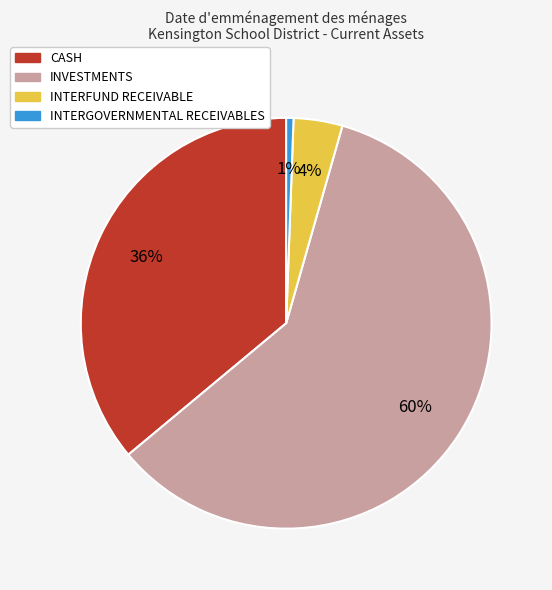

What percentage is the INTERFUND RECEIVABLE slice, to the nearest percent?

4%